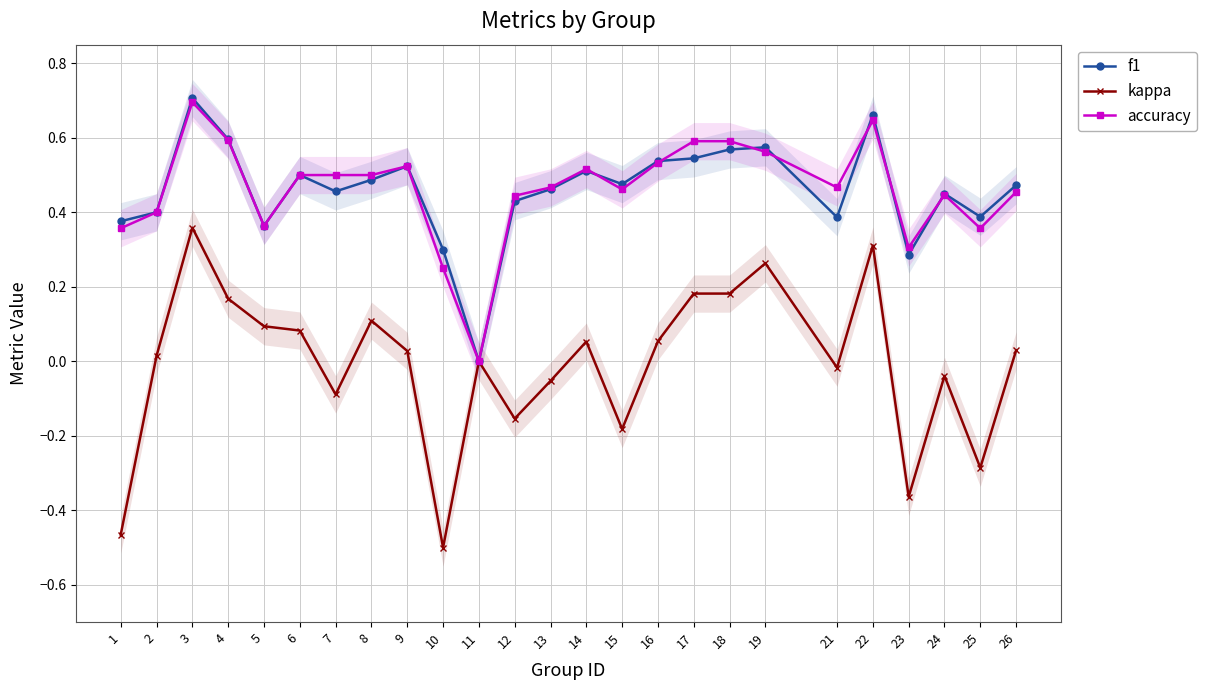

True or false: kappa has more than 2 points higher than both neighbors.

True